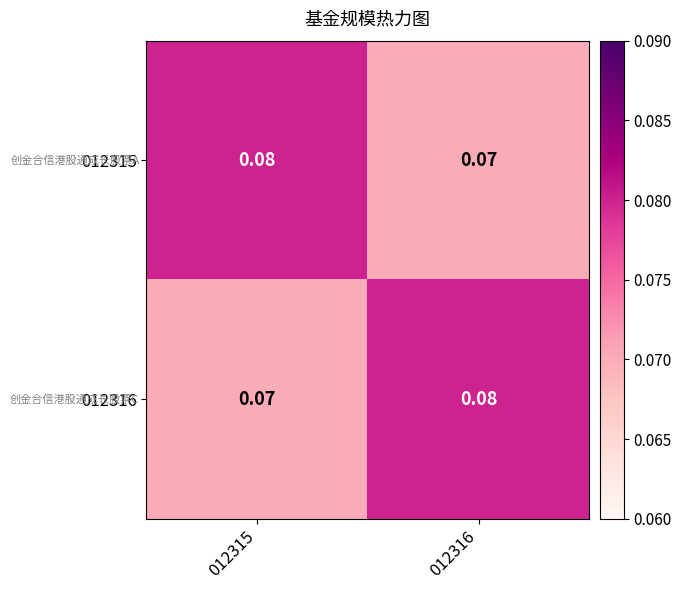

Reading left to right, extract all data points from this chart.

012315: 012315=0.1	012316=0.1
012316: 012315=0.1	012316=0.1